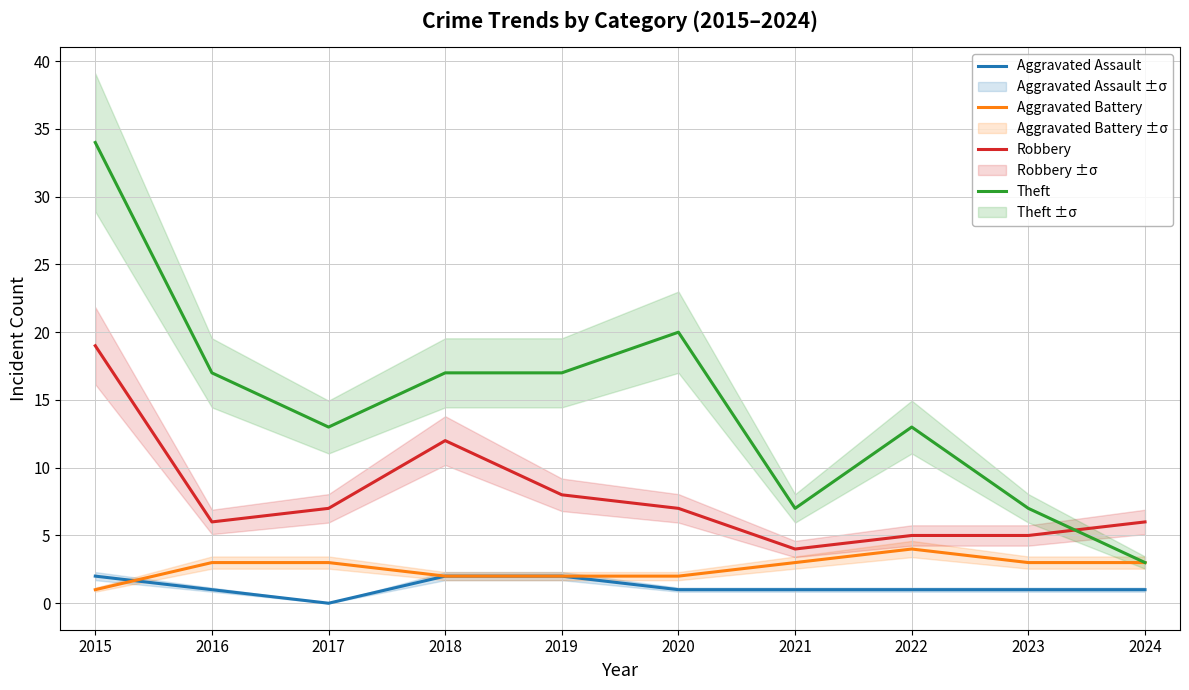

How many lines are shown in the chart?

4